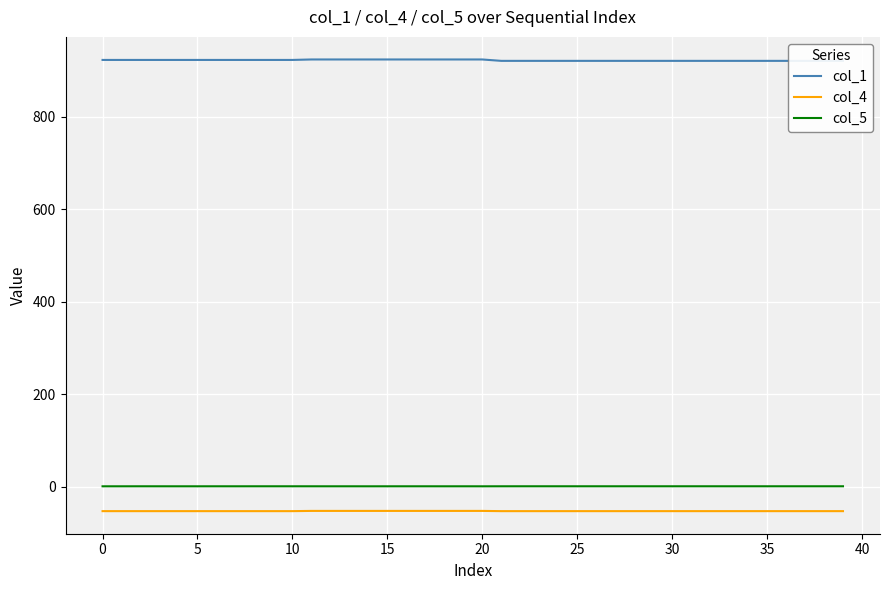

True or false: col_5 and col_4 intersect in this chart.

False